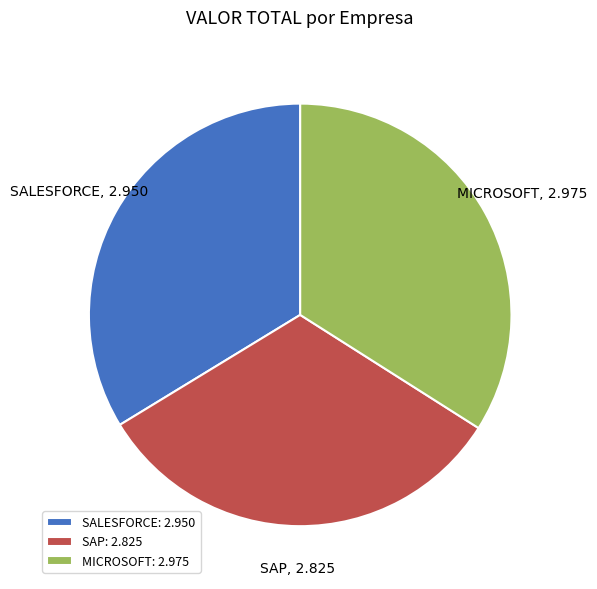

True or false: MICROSOFT accounts for 20% of the total.

False